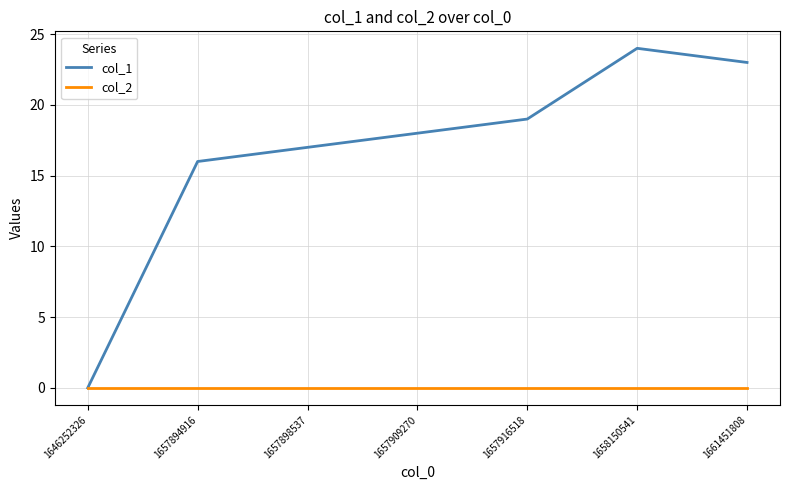

Is it true that col_1 equals 0 at 1646252326?

True